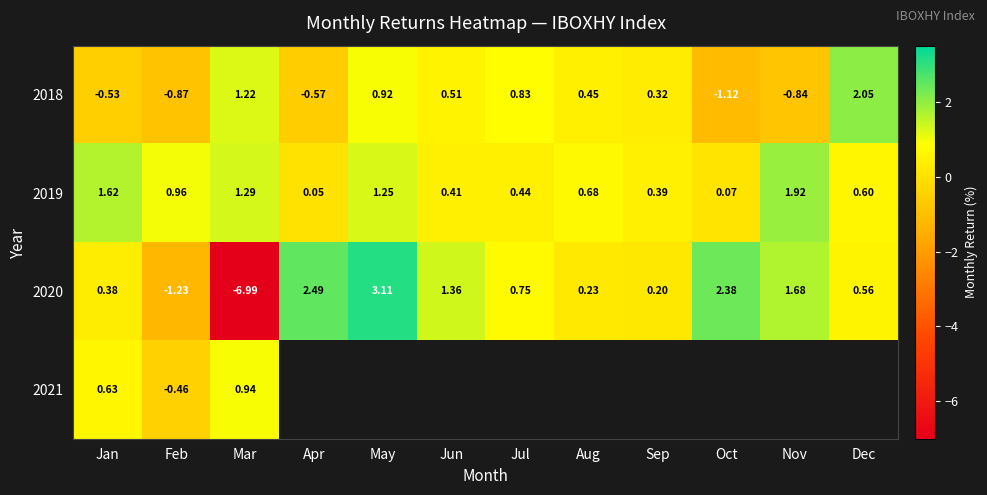

Is the value of 2020 at Dec greater than the value of 2018 at Apr?

Yes